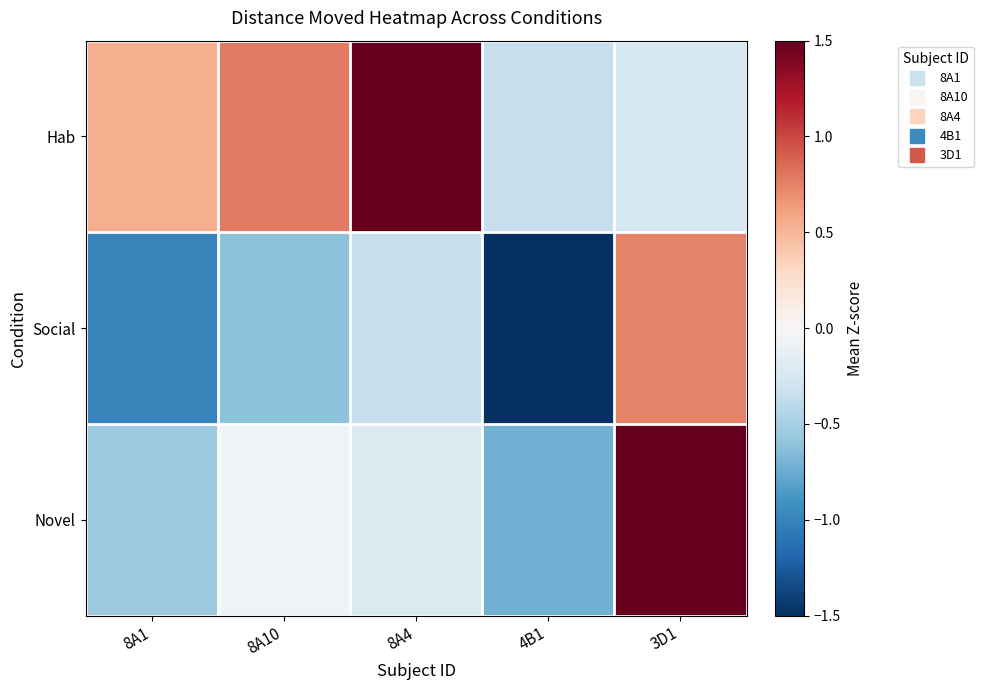

Rank the series at 4B1 from highest to lowest value.

Hab, Novel, Social